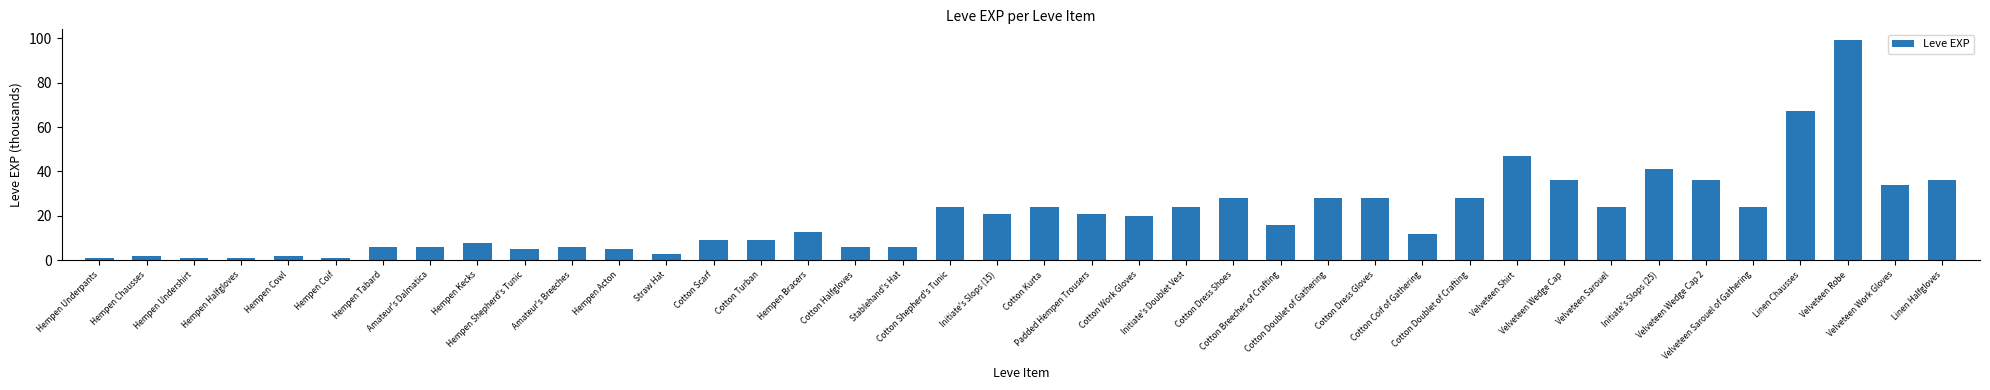

What is the label of the 16th bar from the right?

Cotton Dress Shoes